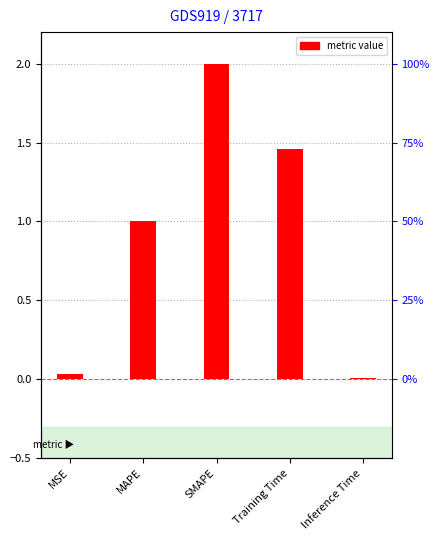

What is the difference between the maximum and minimum values?

2.0